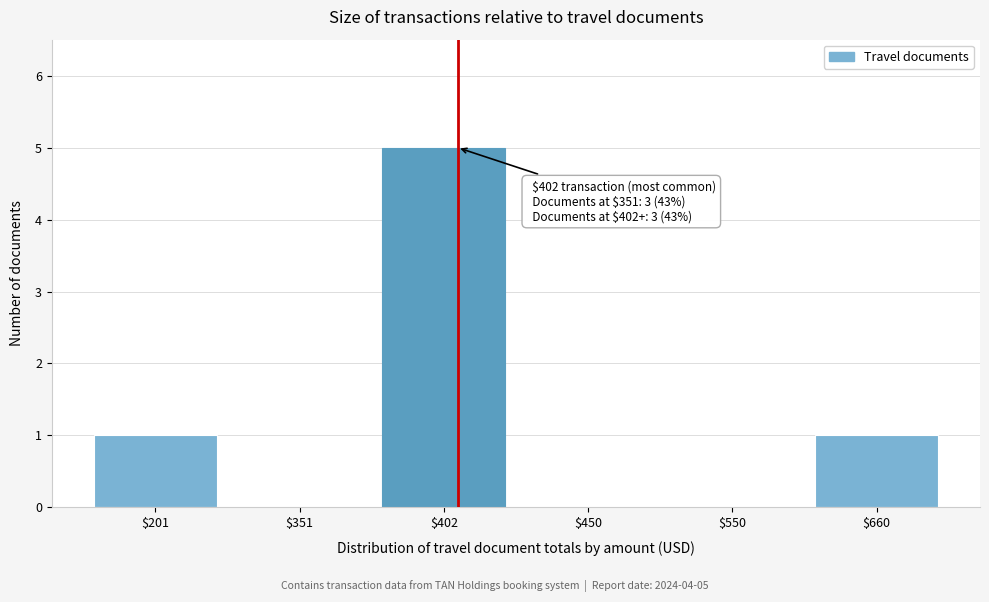

Which label corresponds to the largest value in the chart?

$402